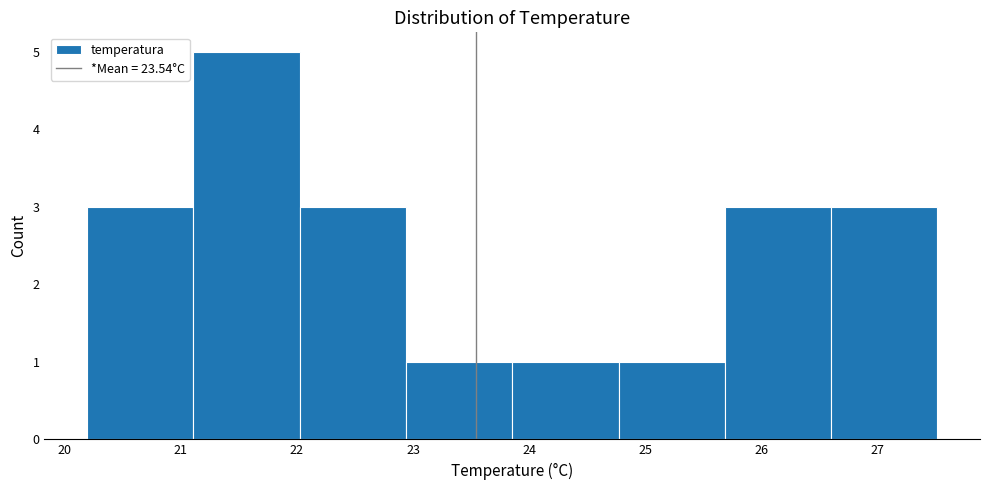

Reading left to right, list every bar in this chart as the range it spans on the x-axis followed by its height. Neither the bar edges nor the heights are printed on the chart, so give them approximately, as read against the axes.

20.2 to 21.1: 3
21.1 to 22.0: 5
22.0 to 22.9: 3
22.9 to 23.9: 1
23.9 to 24.8: 1
24.8 to 25.7: 1
25.7 to 26.6: 3
26.6 to 27.5: 3